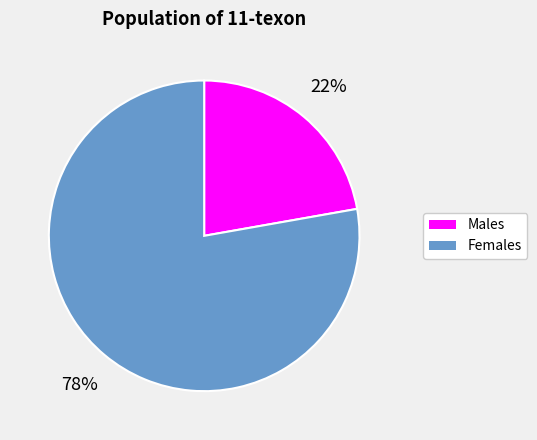

Does any single category account for the majority?

Yes